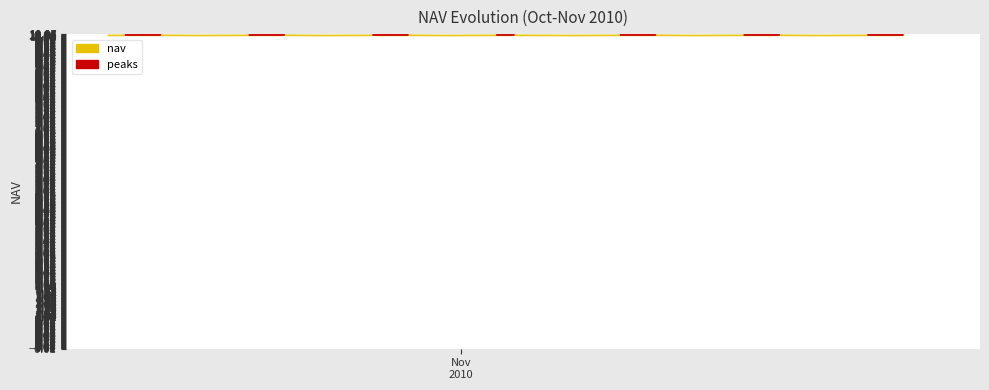

Between 16-11-2010 and 18-10-2010, which is larger?

16-11-2010